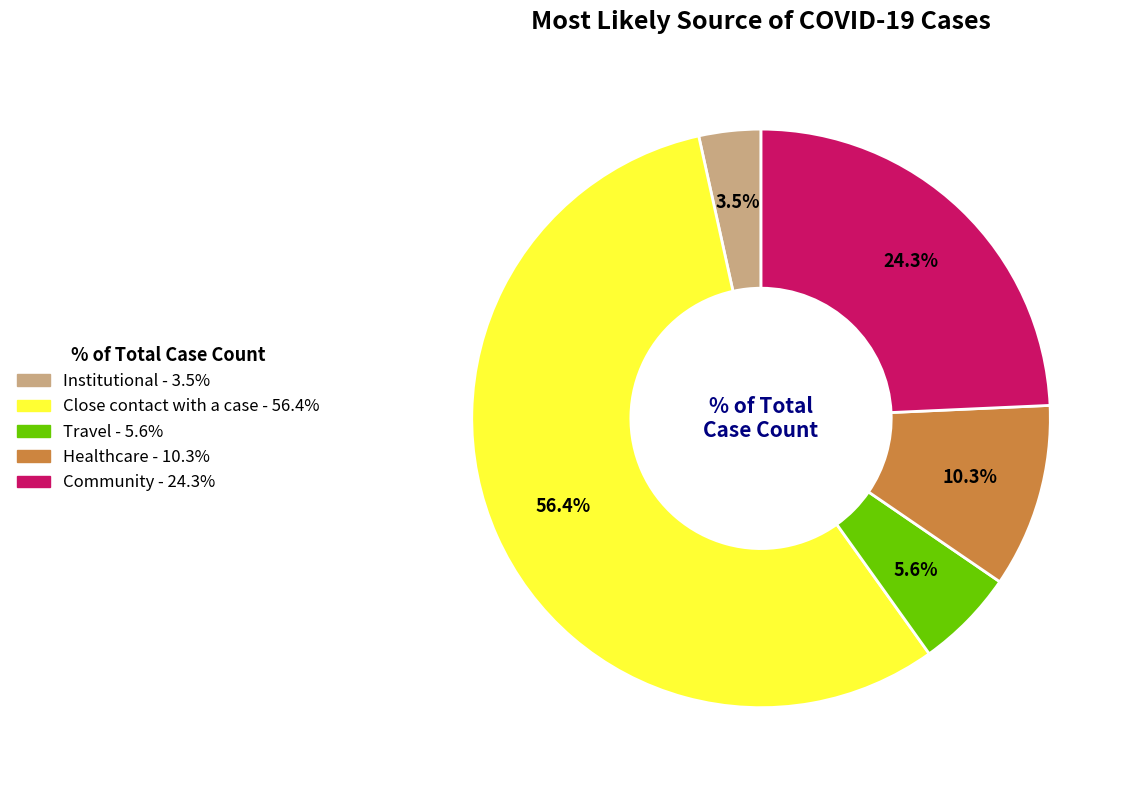

Rank the categories by value from lowest to highest.

Institutional, Travel, Healthcare, Community, Close contact with a case